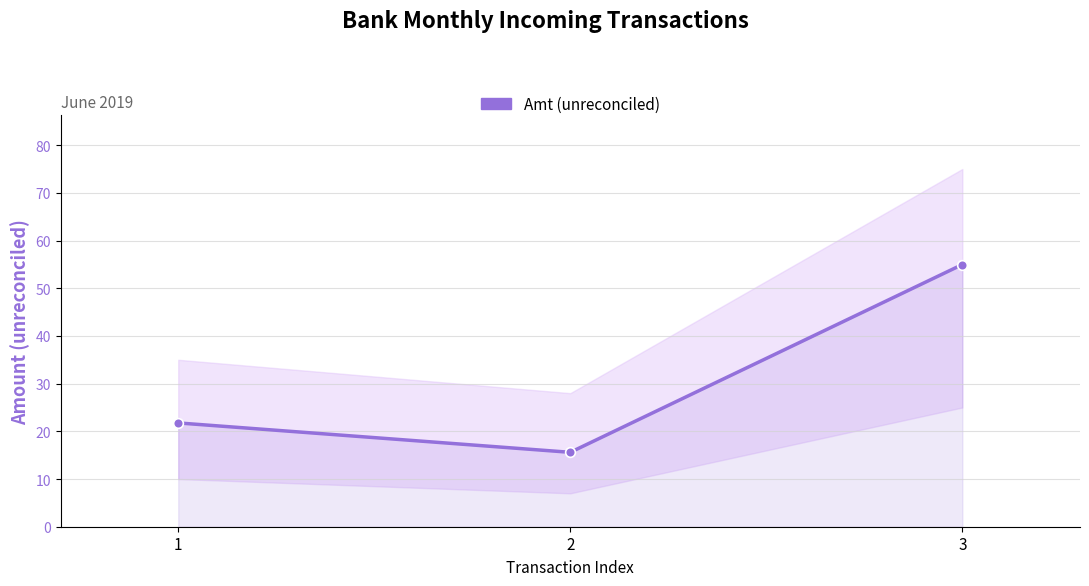

What is the value of the 3rd point from the left?

55.0